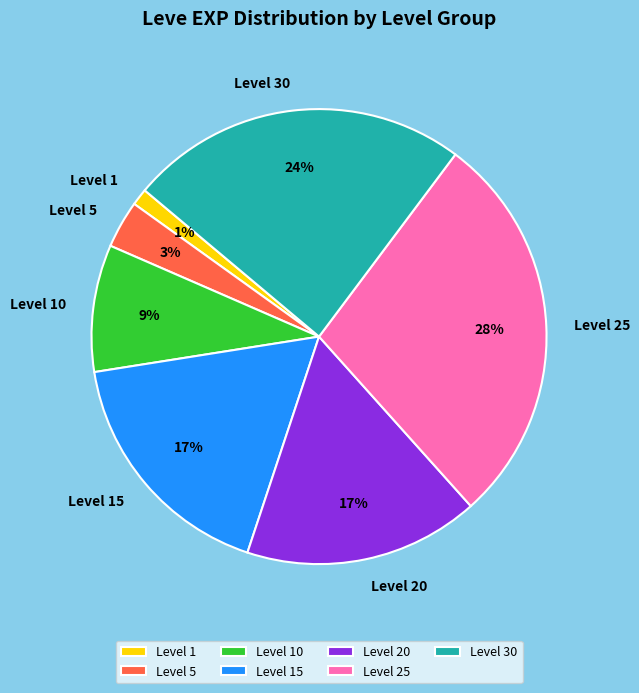

Does Level 15 represent more than half of the total?

No